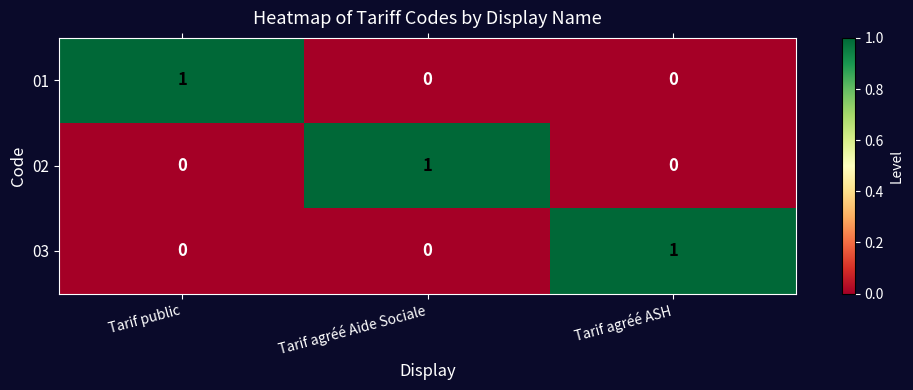

The 03 series shows 0 at Tarif public. True or false?

True